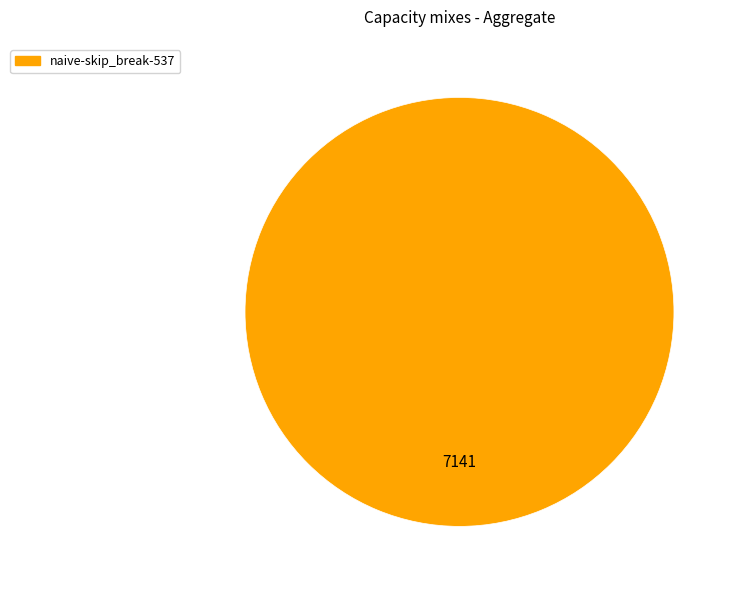

Does any single category account for the majority?

Yes